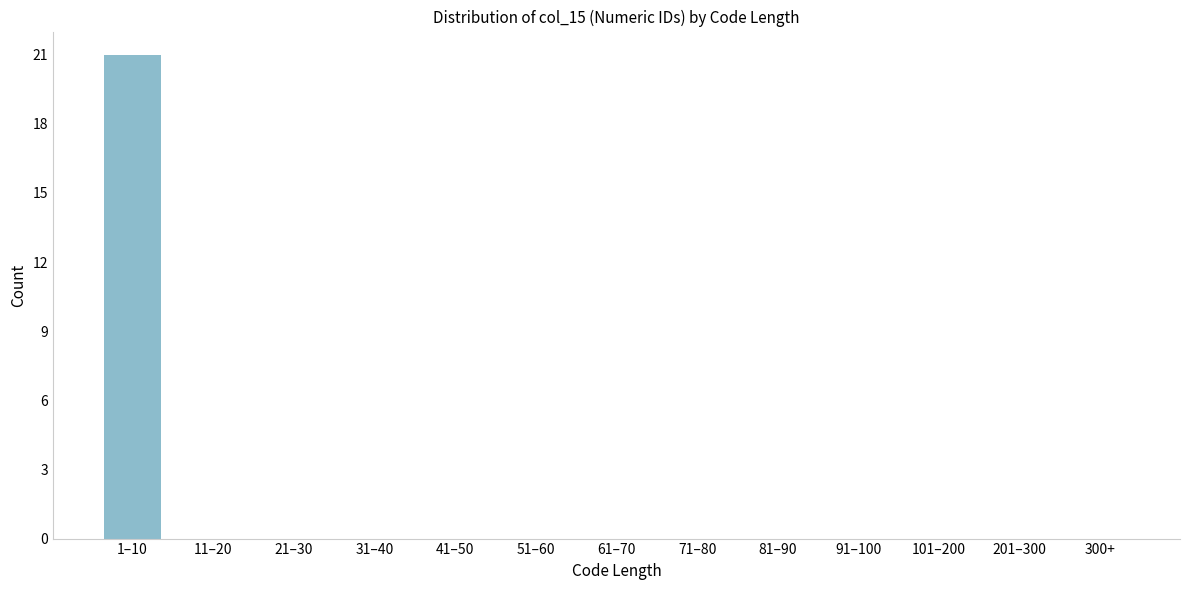

Reading left to right, list all the values displayed in this chart.

1–10=21	11–20=0	21–30=0	31–40=0	41–50=0	51–60=0	61–70=0	71–80=0	81–90=0	91–100=0	101–200=0	201–300=0	300+=0